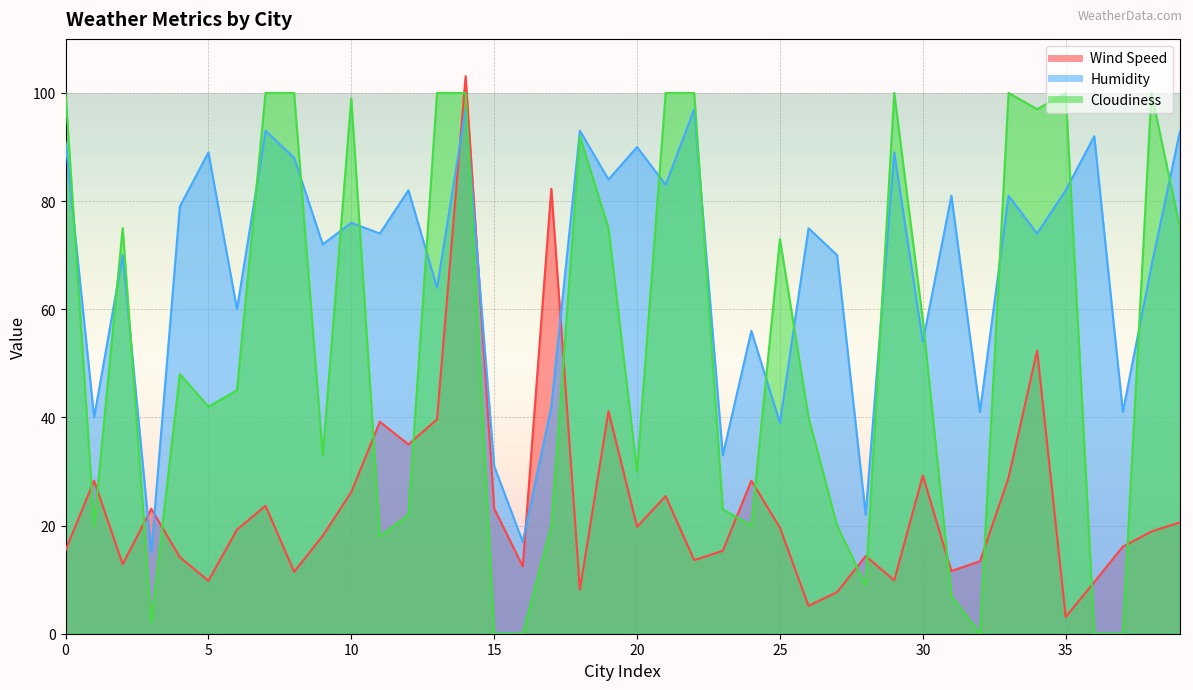

Is the value of Wind Speed at 35 greater than the value of Cloudiness at 28?

No